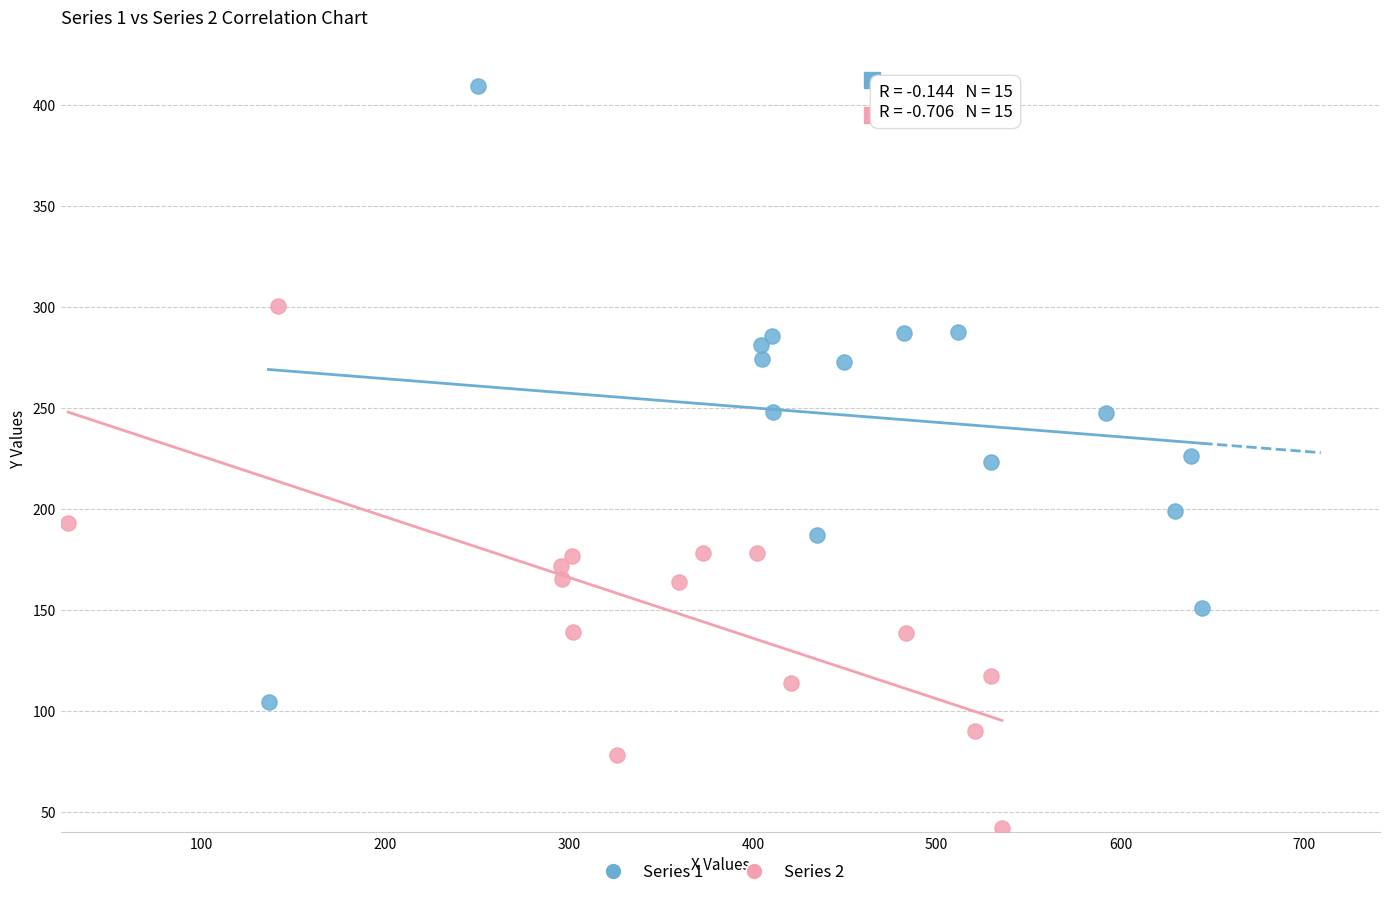

Which series reaches the maximum Y coordinate?

Series 1